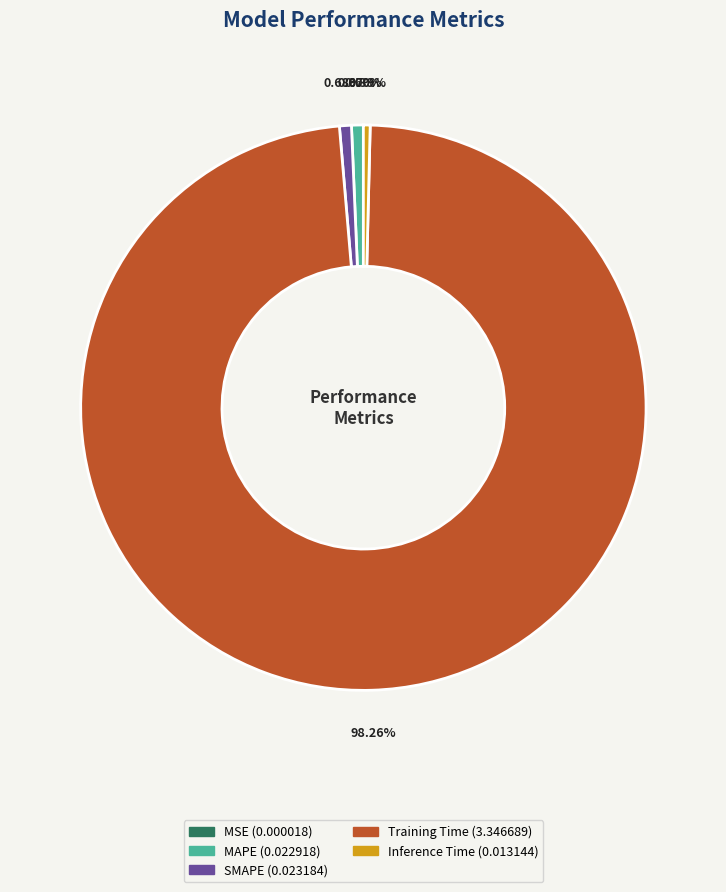

Is it true that MAPE is 1% of the pie?

True